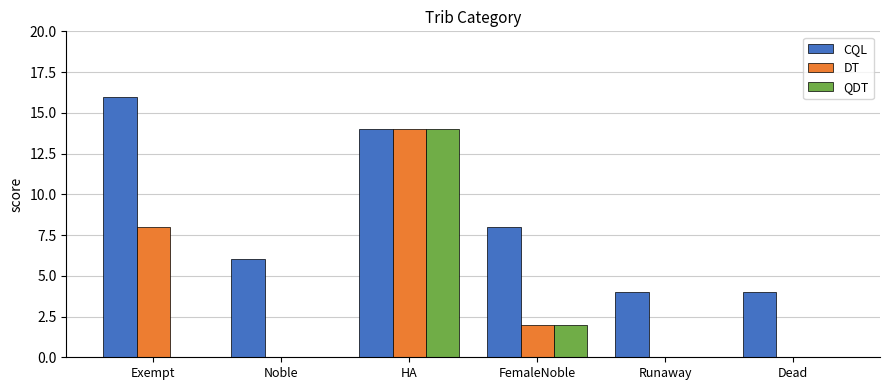

True or false: QDT has a value of -5 at Runaway.

False